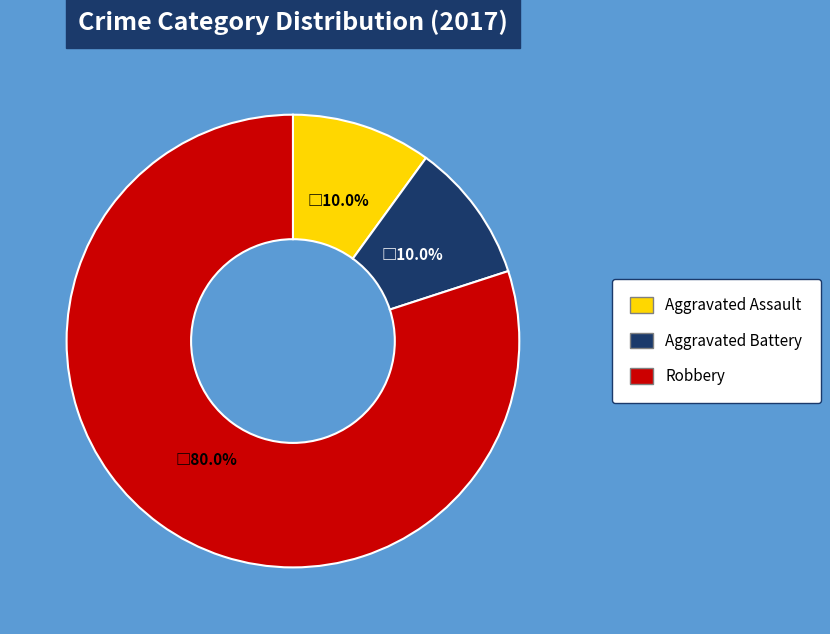

How many segments does this pie chart have?

3